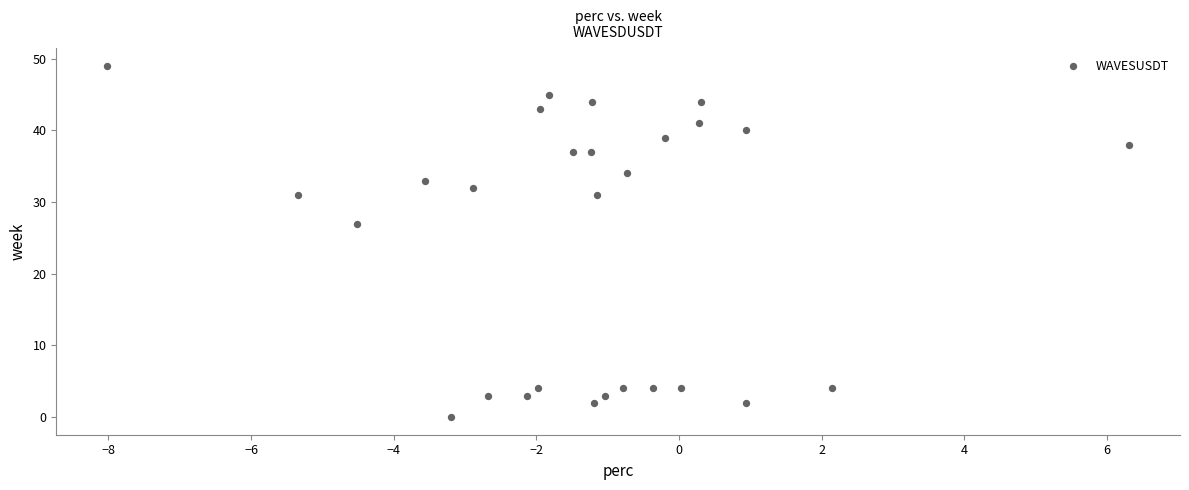

What is the range of Y values (max minus min)?

49